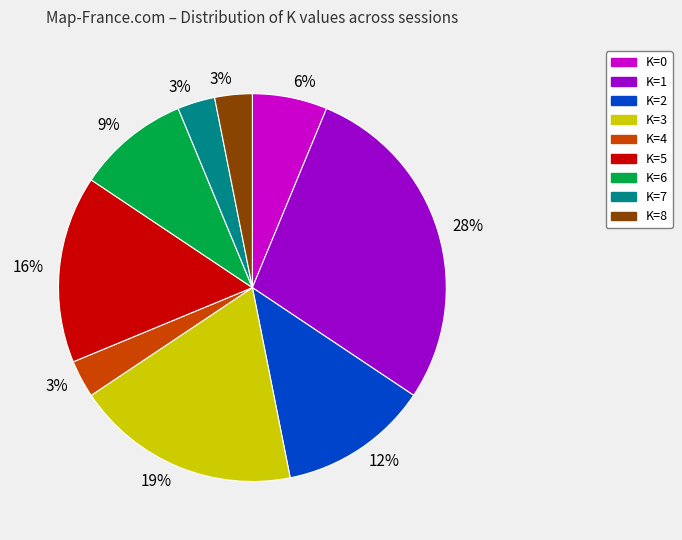

Count the number of slices in the pie.

9